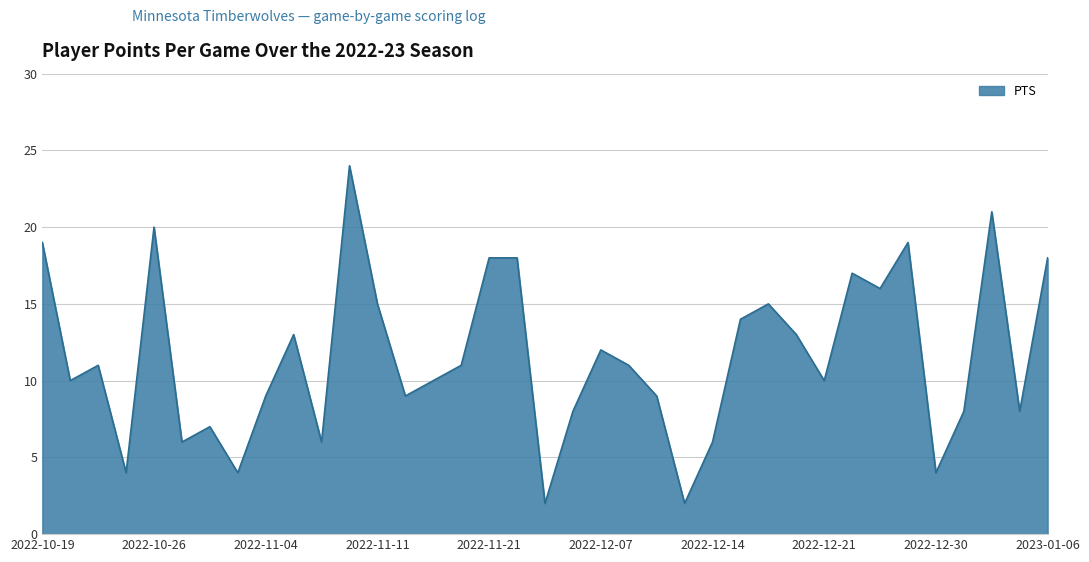

What is the sum of all values?

427